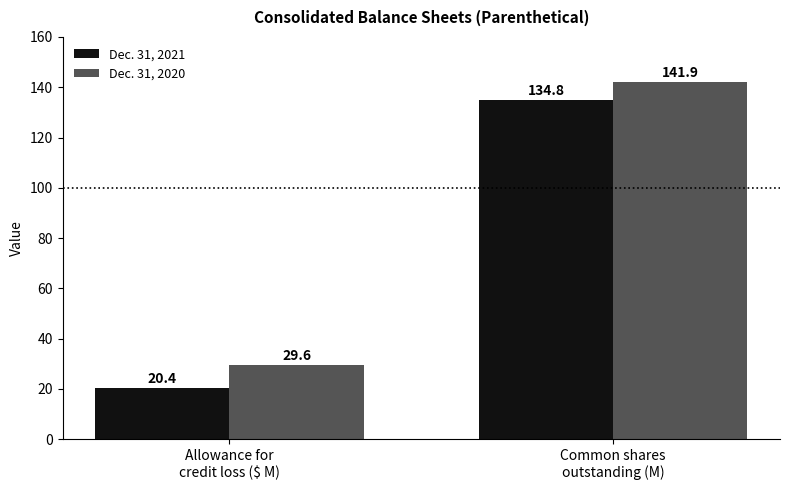

What value does the Dec. 31, 2020 series have at Allowance for
credit loss ($ M)?

29.6